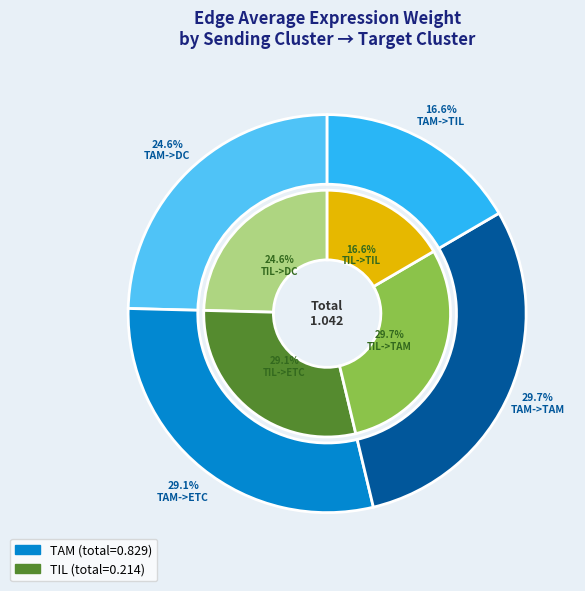

Does TIL->TAM represent more than half of the total?

No